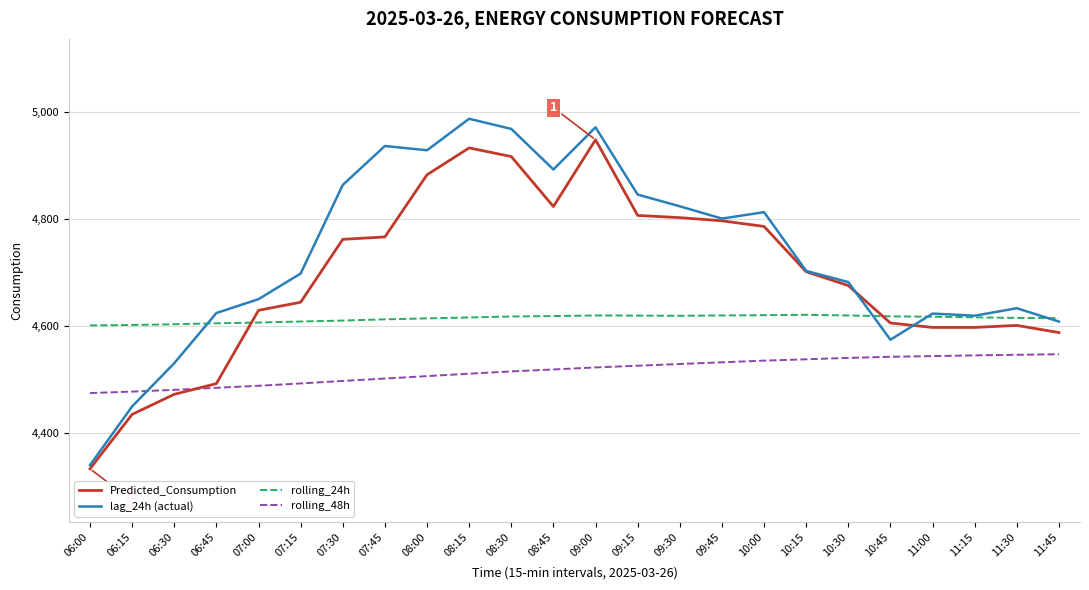

How many series are shown in this chart?

4